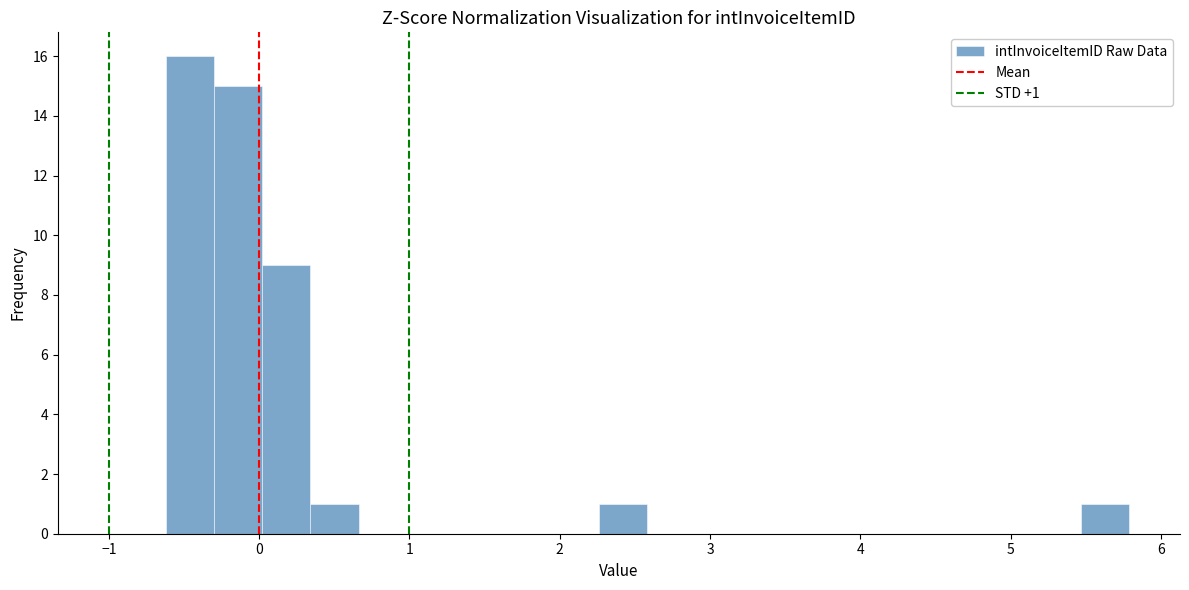

Read against the x-axis, roughly where is the centre of the tallest bar?

-0.5